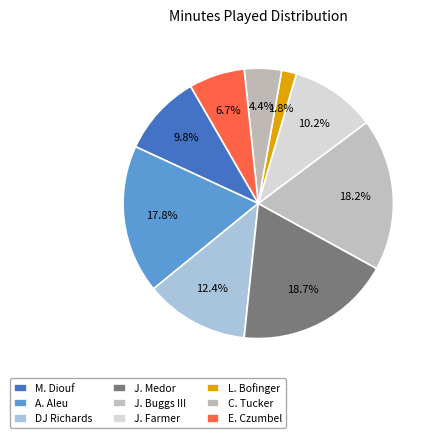

How many segments does this pie chart have?

9